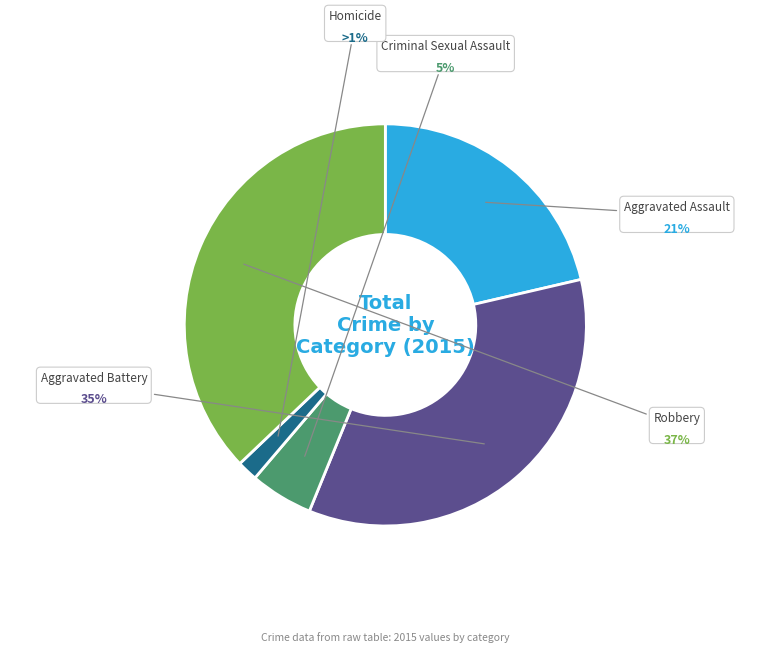

To the nearest percent, what percentage of the pie is Criminal Sexual Assault?

5%